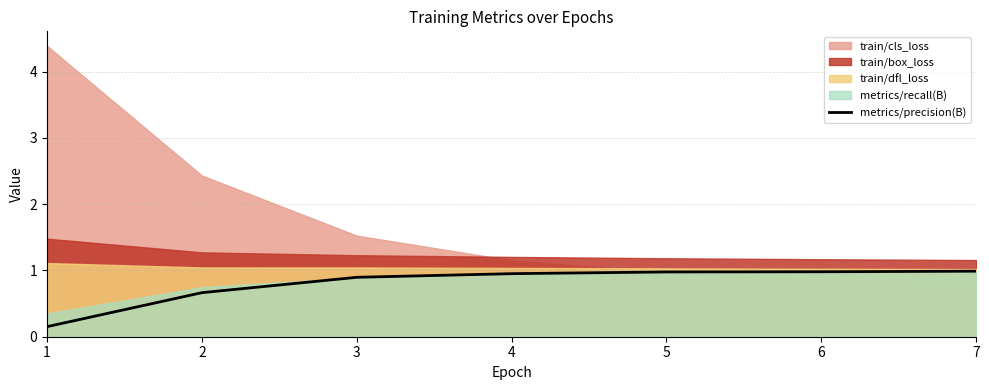

What is the value of the 5th point from the left?

1.0